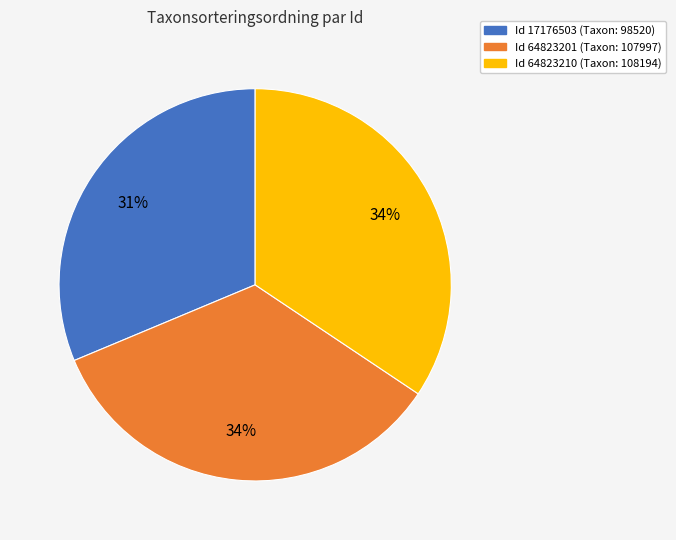

Is there a majority slice in this chart?

No